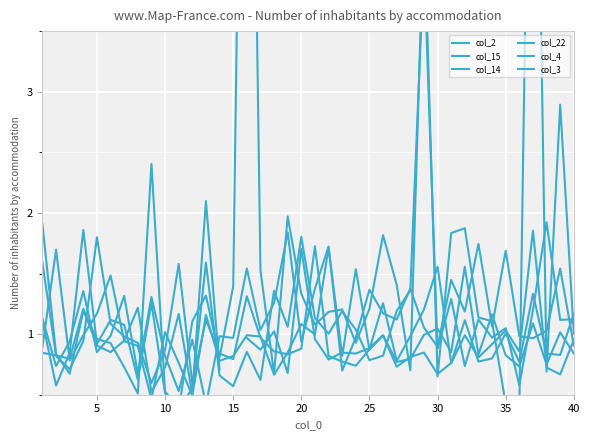

The col_3 series shows 1.6 at 31. True or false?

False